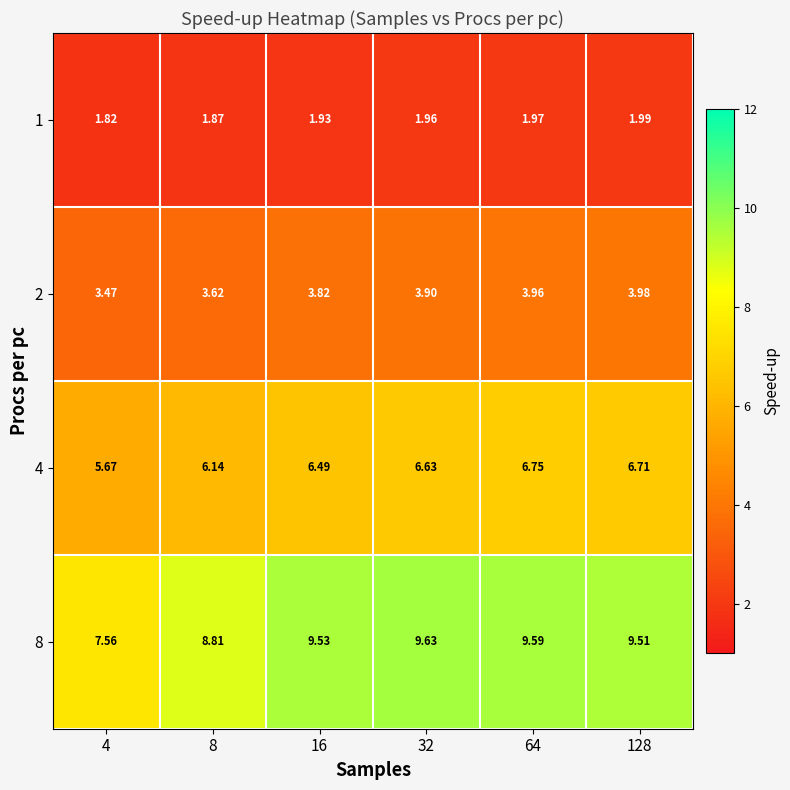

How many data points does each series have?

6